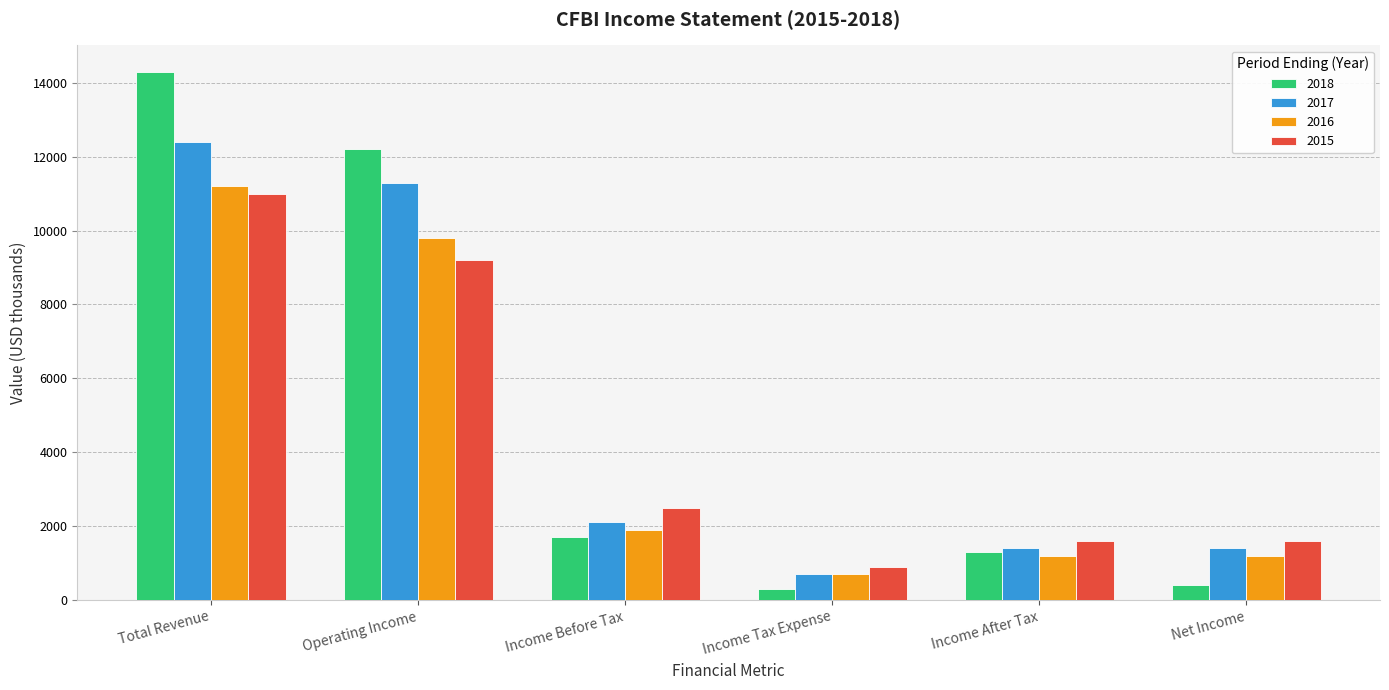

What are all the series names shown in the legend?

2018, 2017, 2016, 2015